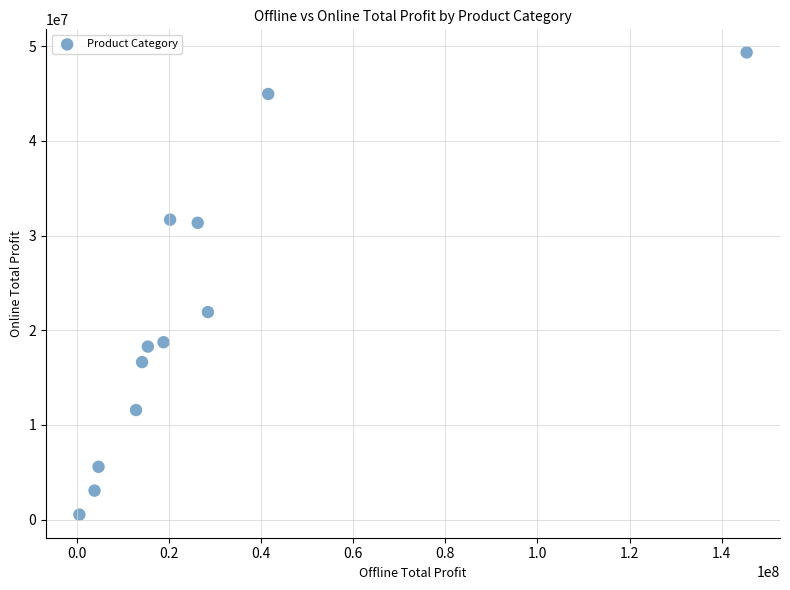

What Y value in the scatter plot is closest to 24936453?

21922658.6